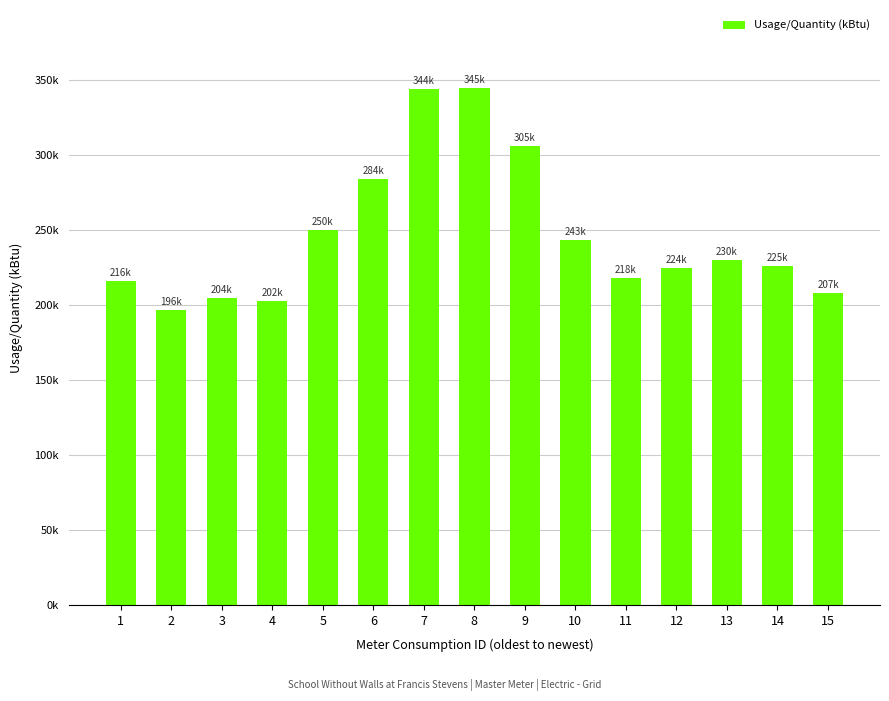

Approximately how many times larger is the value at 12 compared to 5?

0.9